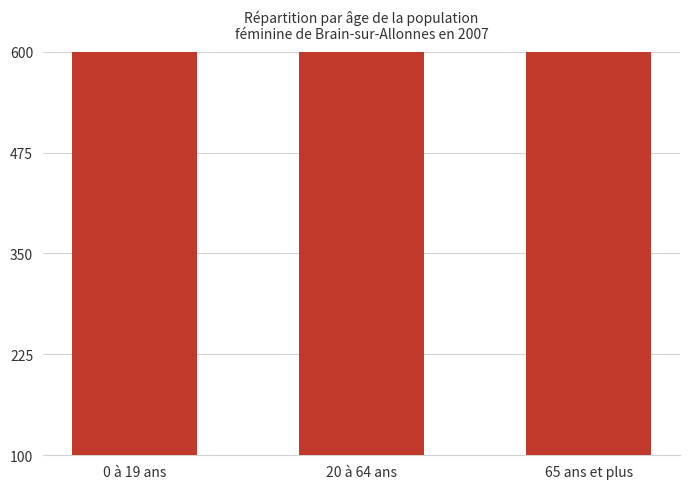

Where does the data first go above 1681?

20 à 64 ans